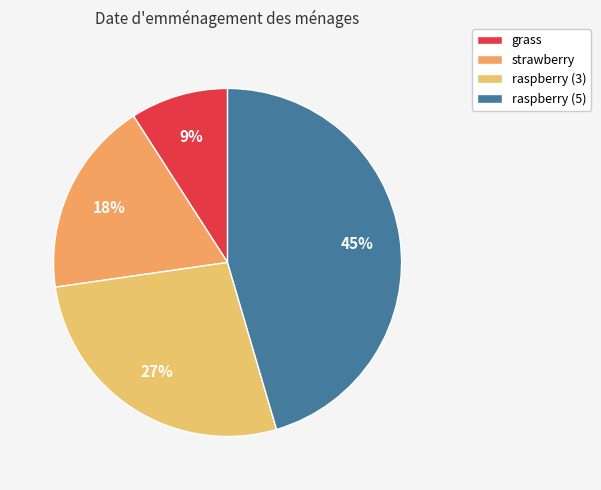

The raspberry (3) slice represents 18% of the pie. True or false?

False